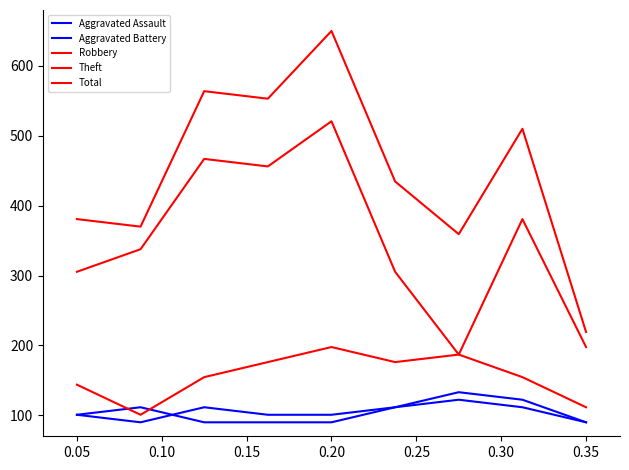

Which series has the largest total across all categories?

Total